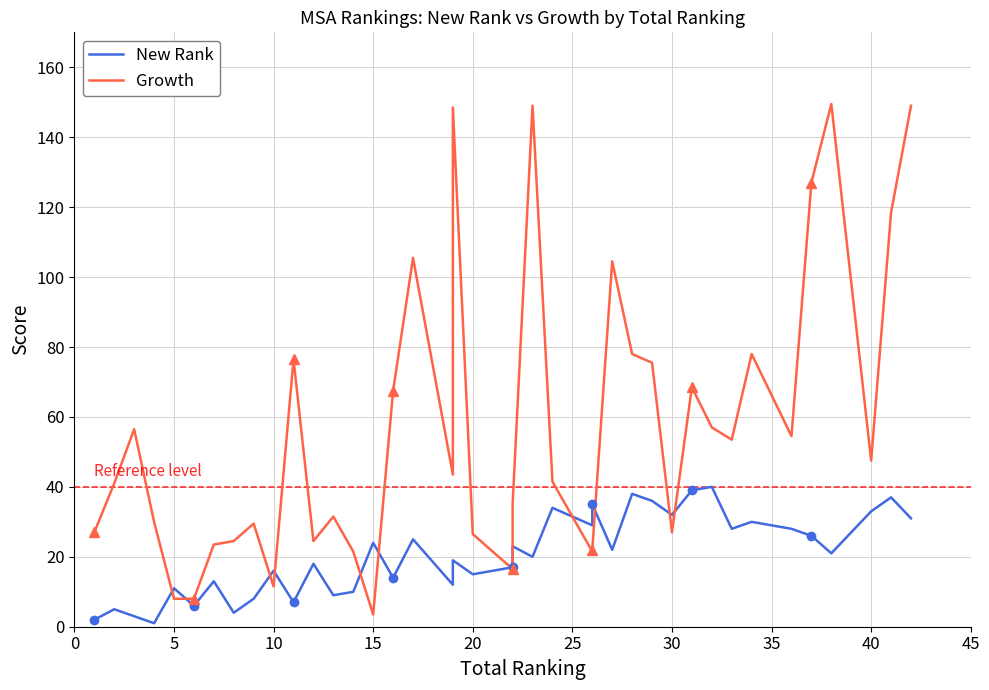

After their last crossing, which series has the higher values: Growth or New Rank?

Growth